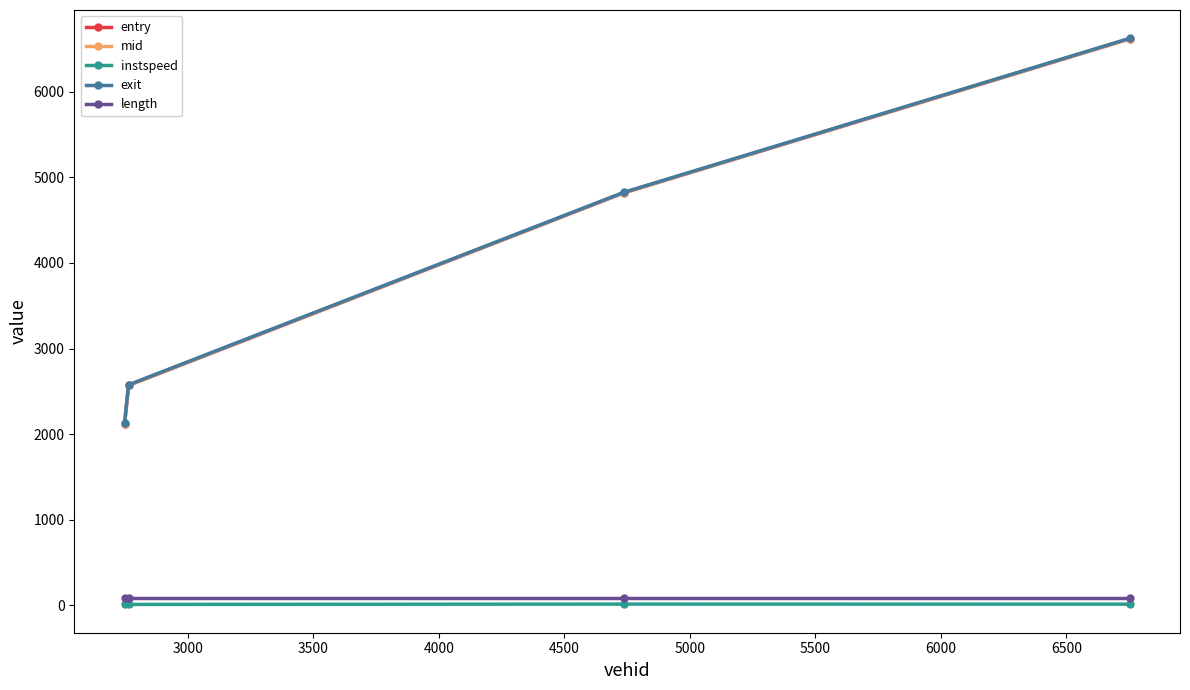

What is the value of the exit point at the 2nd from the left?

2575.9